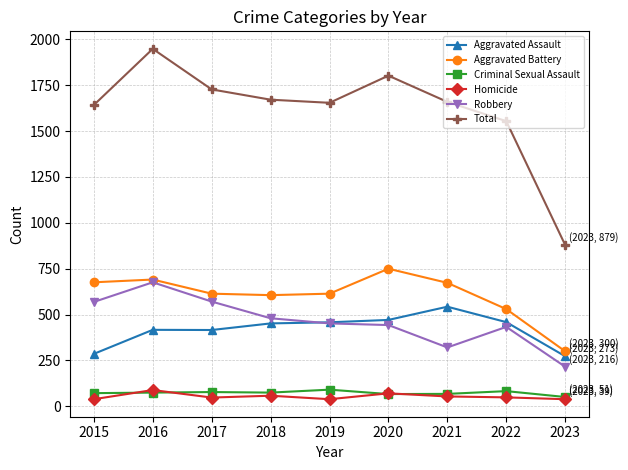

What is the greatest value displayed?

1948